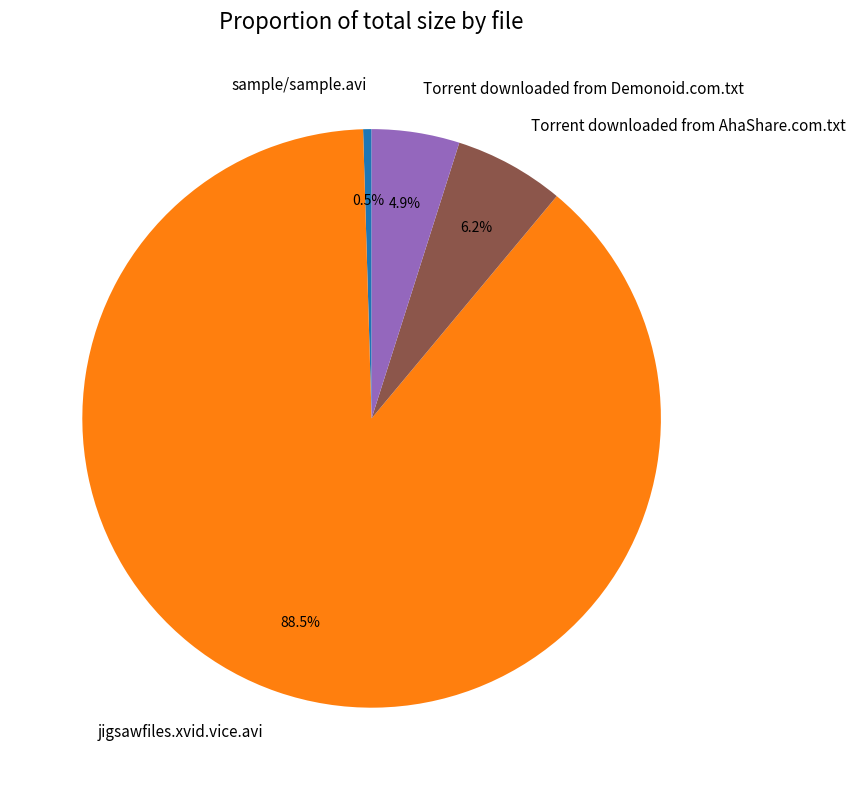

Do sample/sample.avi and Torrent downloaded from Demonoid.com.txt together represent more than half of the pie?

No